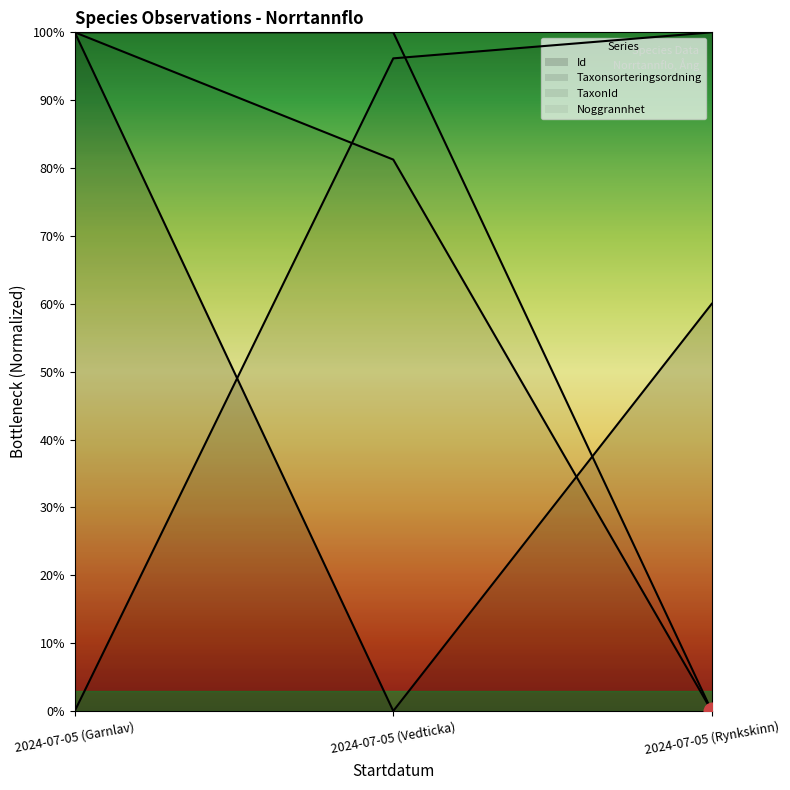

The value of Id at 2024-07-05 (Rynkskinn) is 0.8. True or false?

False